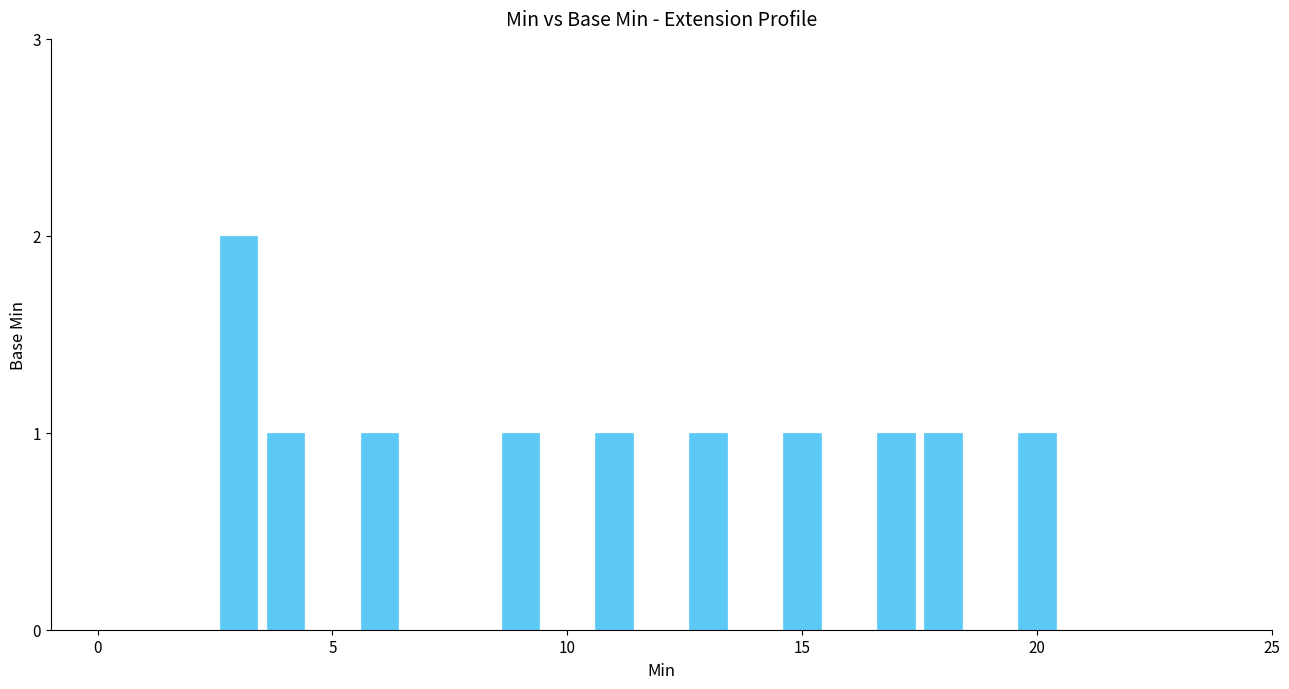

What is the sum of all values?

11